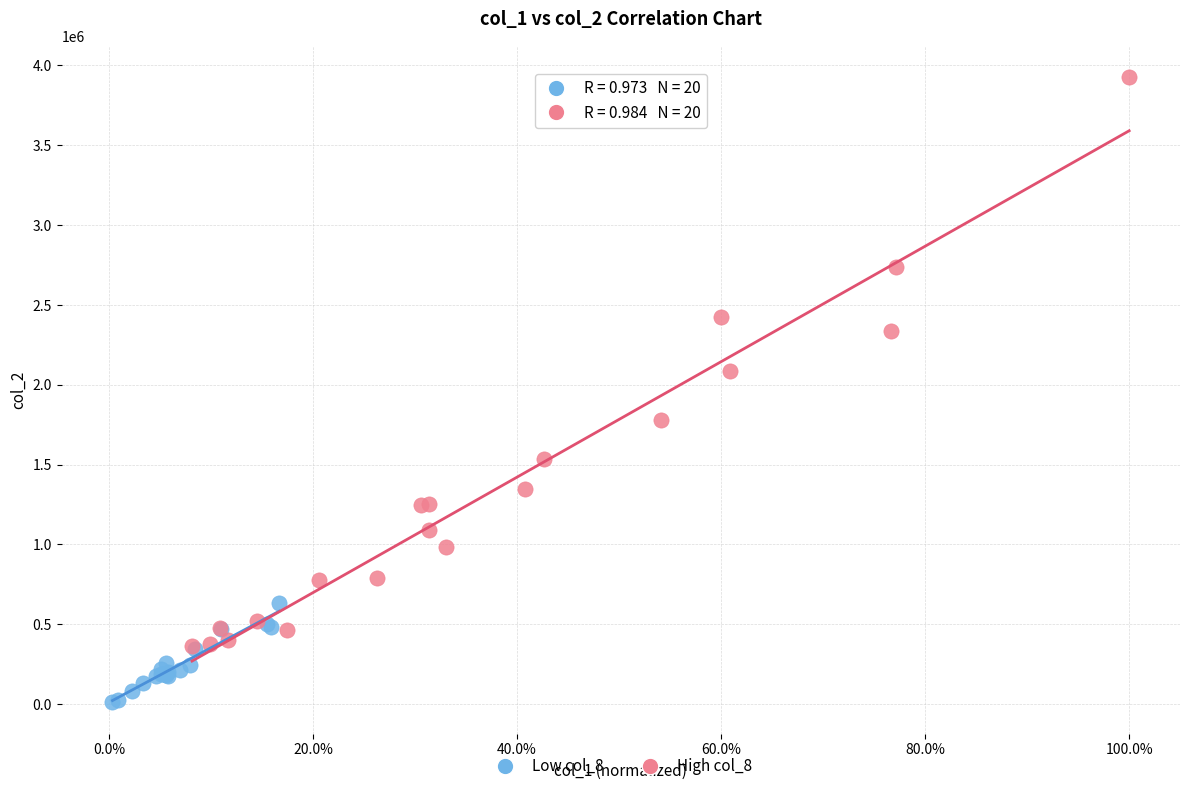

Which series contains the lowest Y value?

Low col_8